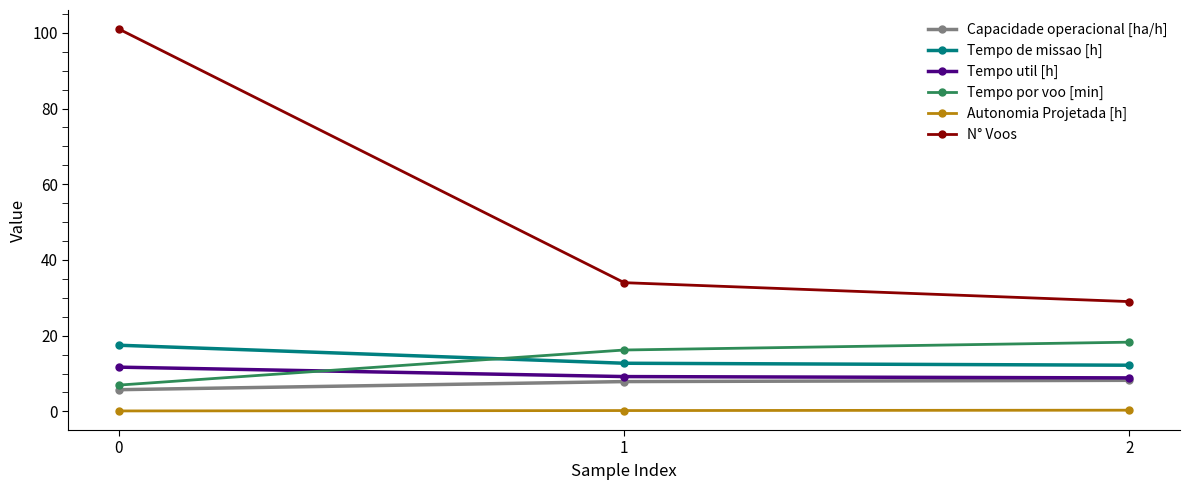

What is the difference between the maximum and minimum values in the Tempo util [h] series?

2.8